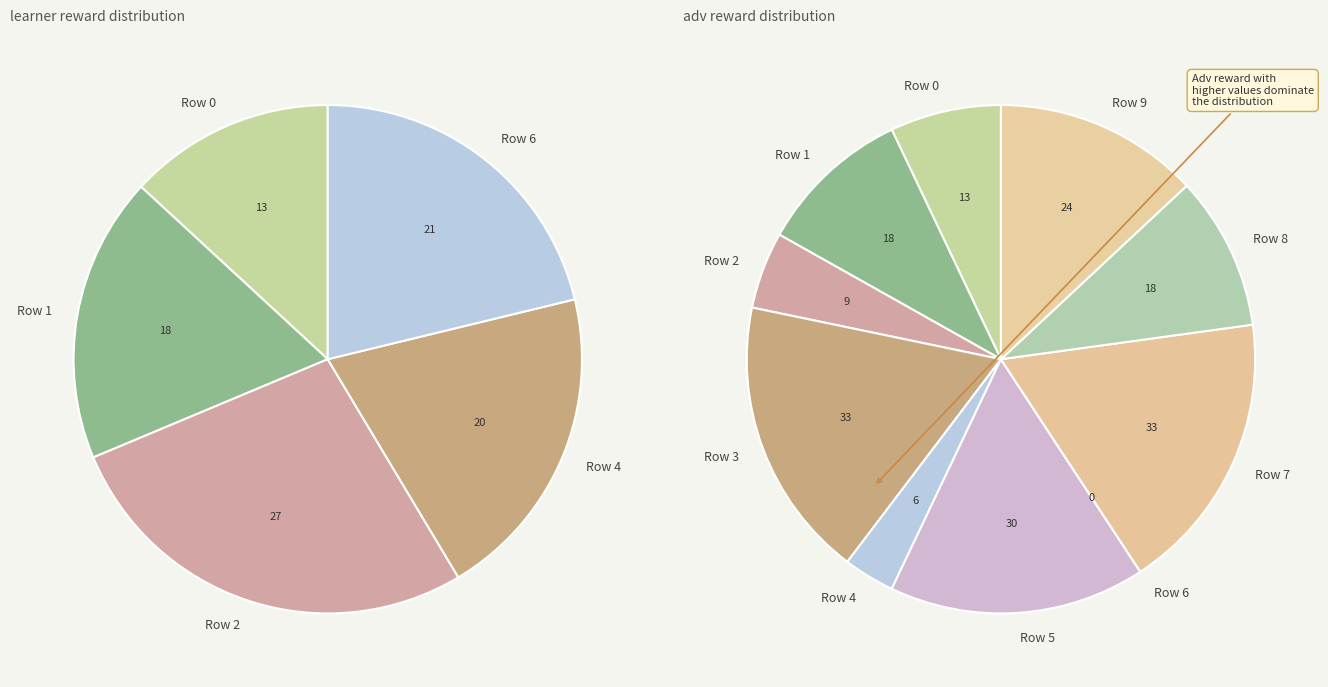

True or false: 7 accounts for 1% of the total.

False